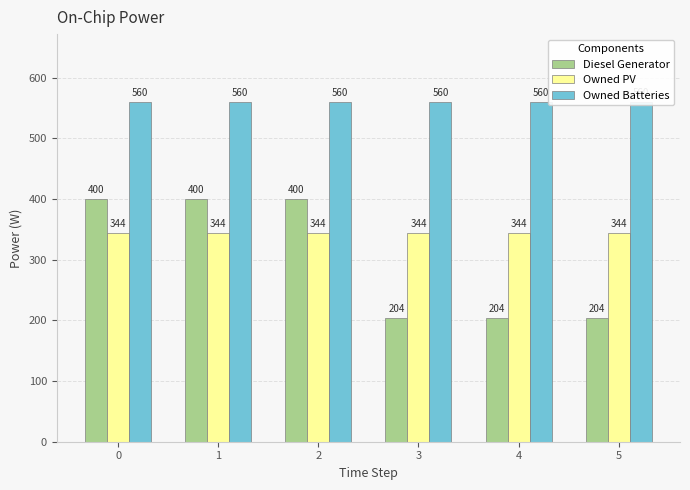

What is the difference between the maximum and second lowest values in the Diesel Generator series?

196